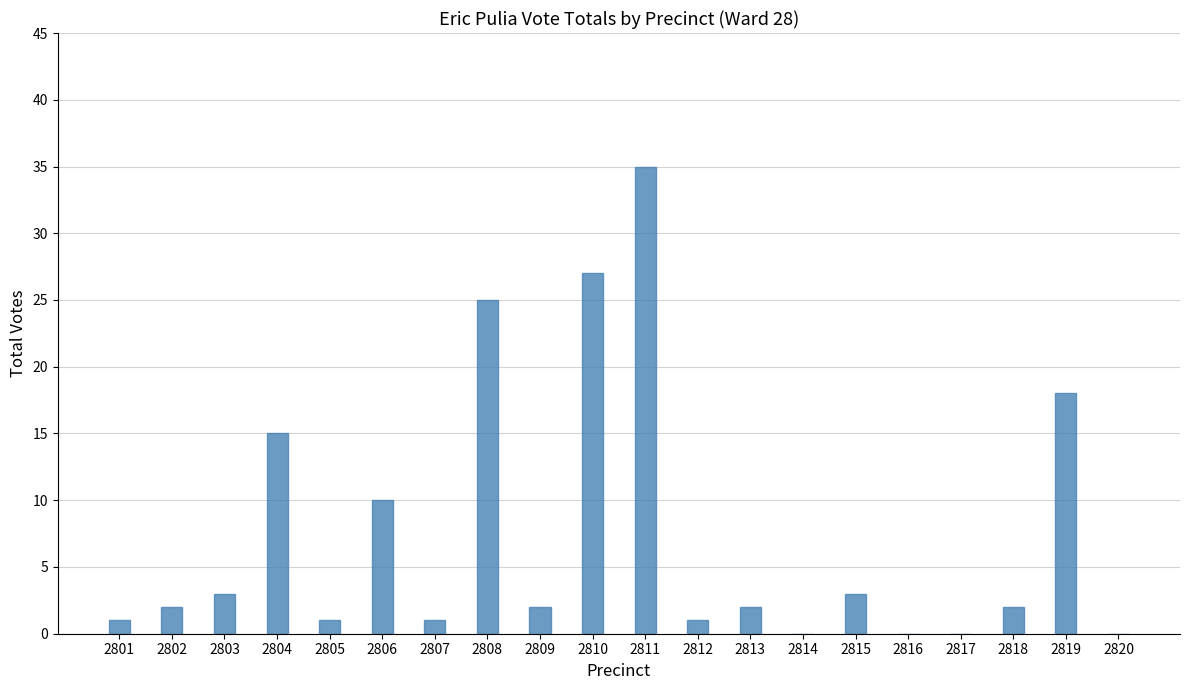

What is the sum of all values?

148